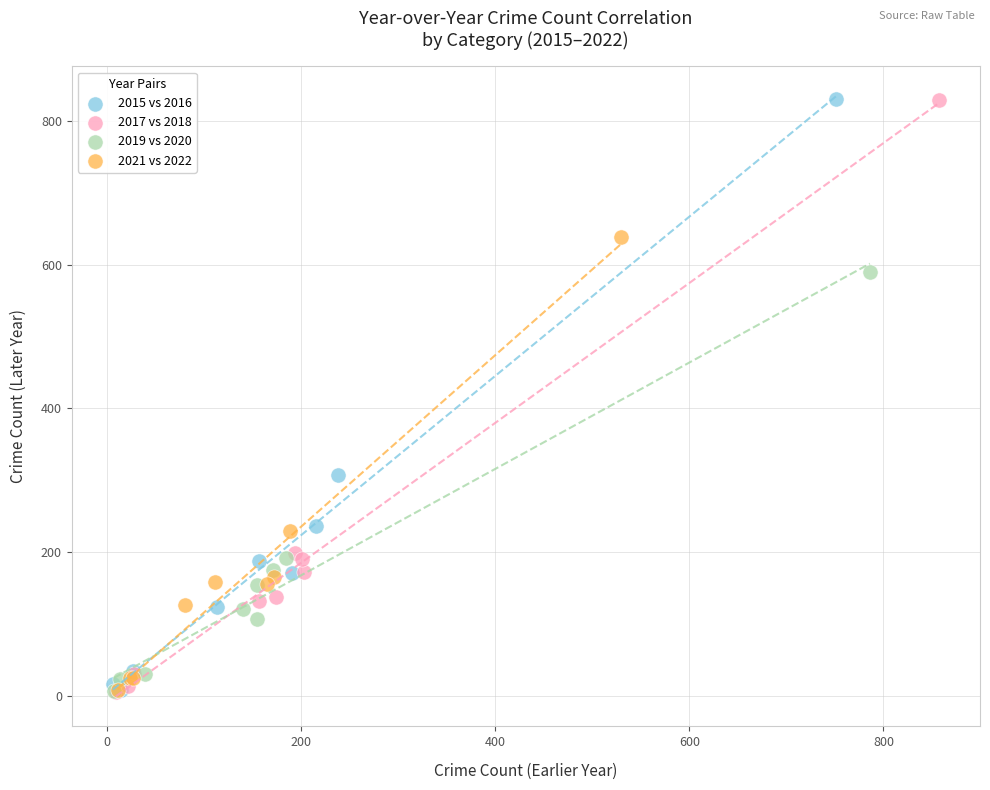

What are all the series names shown in the legend?

2015 vs 2016, 2017 vs 2018, 2019 vs 2020, 2021 vs 2022